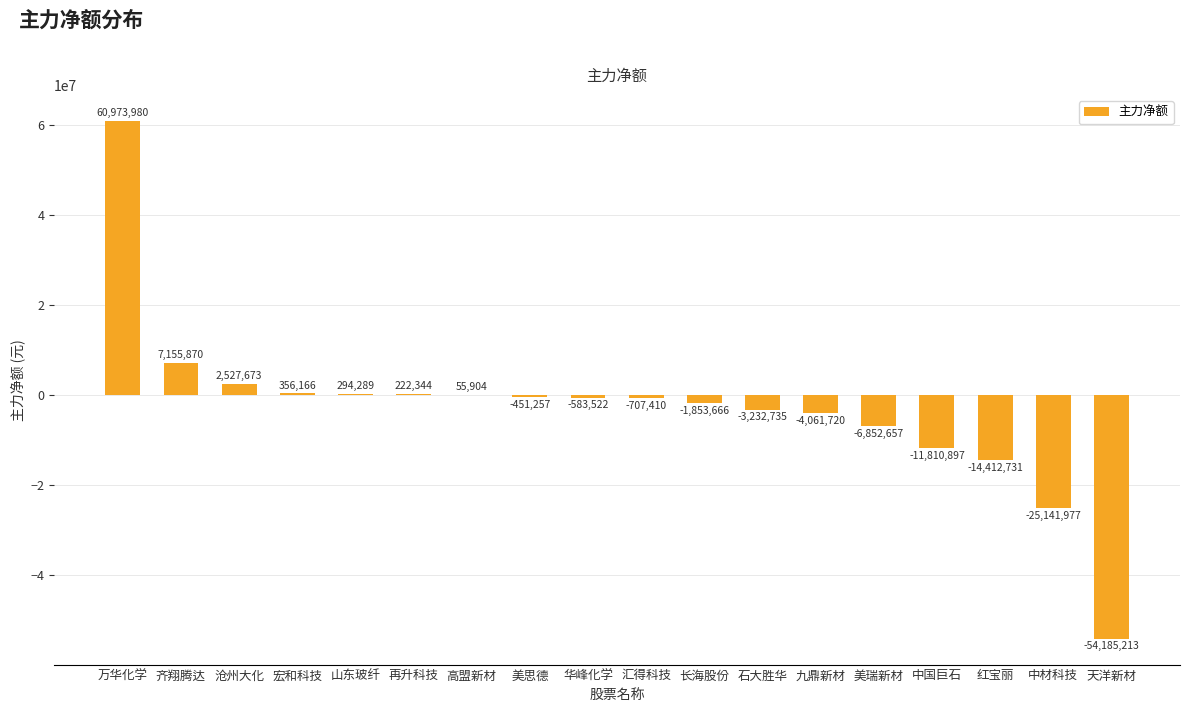

Which has a higher value, 天洋新材 or 石大胜华?

石大胜华